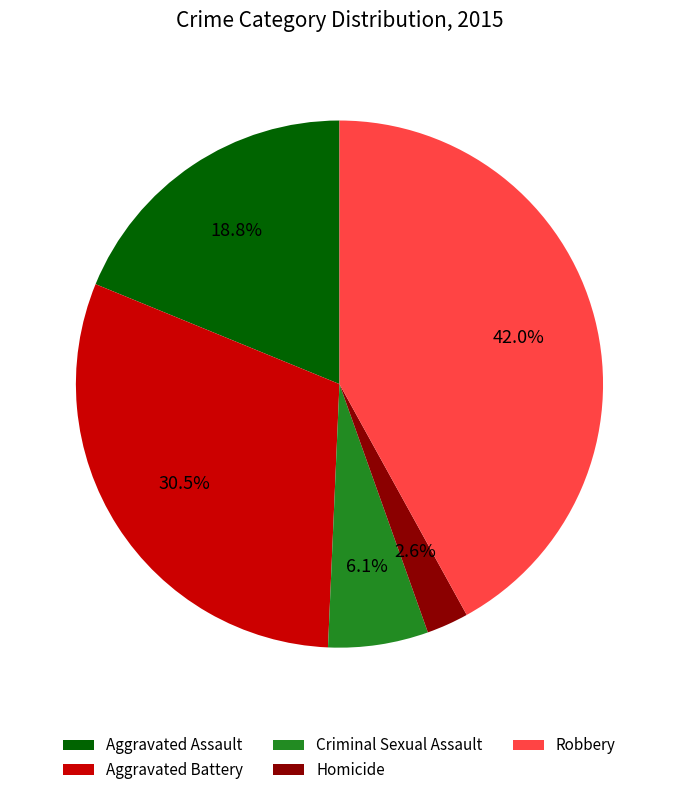

Combined, what portion of the pie is Homicide and Robbery?

44.6%